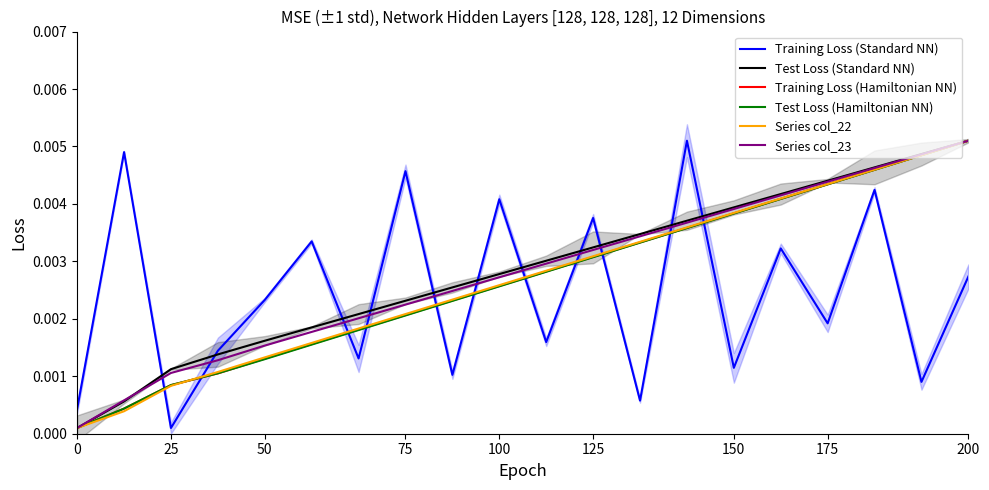

At which category is the sum across all series the highest?

19